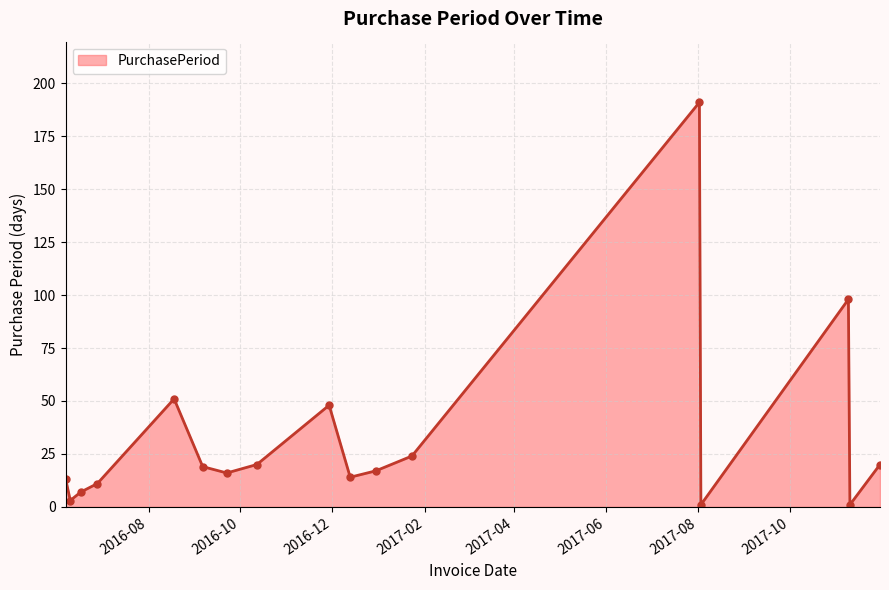

What is the value of the 14th point from the left?

1